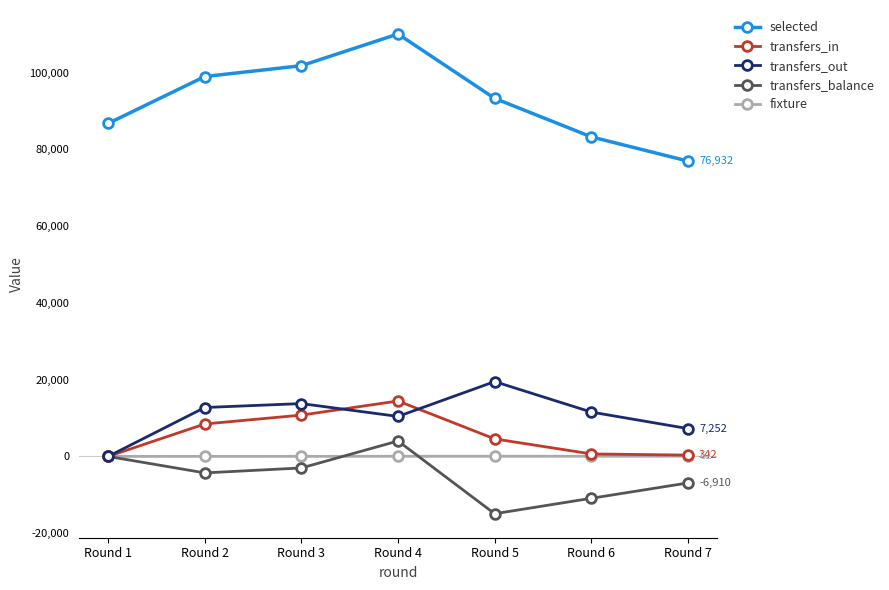

List the series in order of their peak value, lowest first.

fixture, transfers_balance, transfers_in, transfers_out, selected